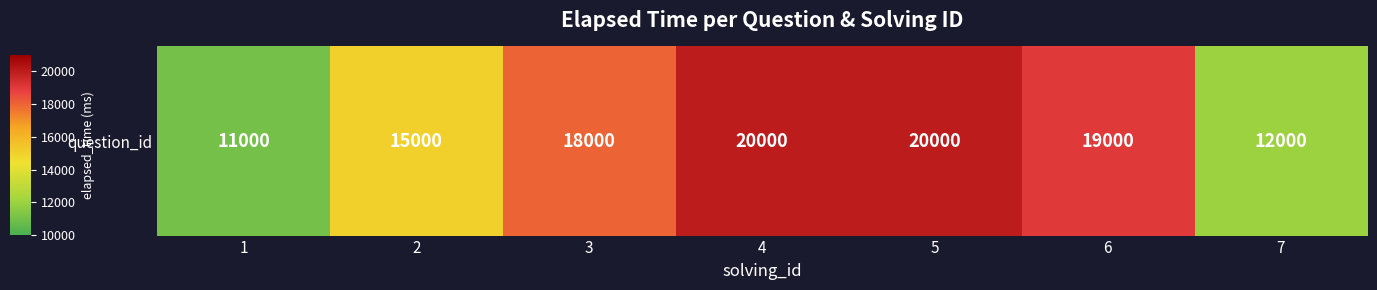

What is the difference between the maximum and minimum values?

9000